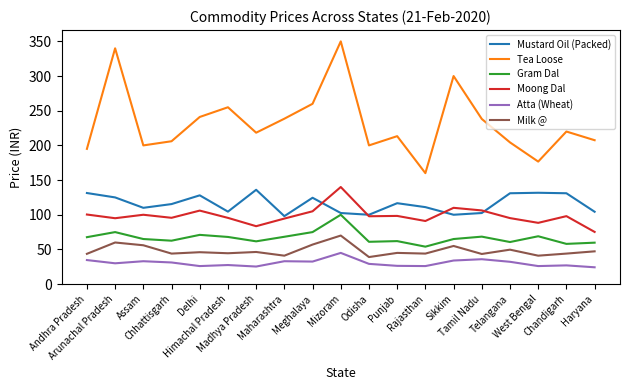

In Tea Loose, how many points are higher than both neighbors (excluding endpoints)?

6